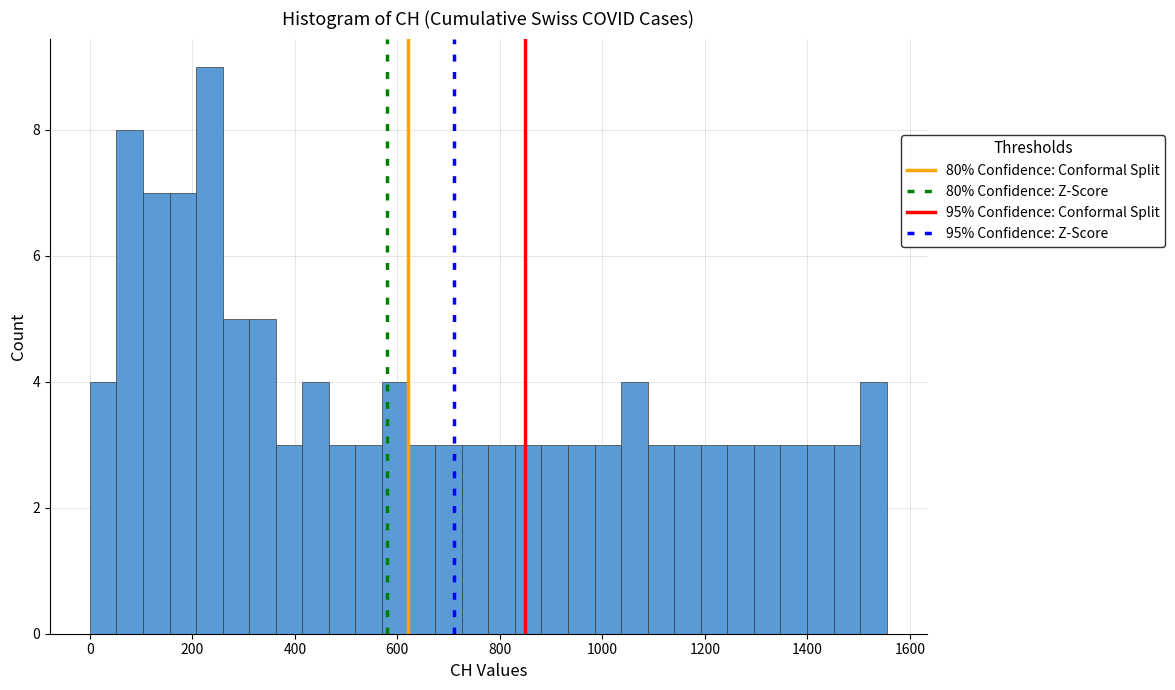

Read against the x-axis, roughly where is the centre of the tallest bar?

240